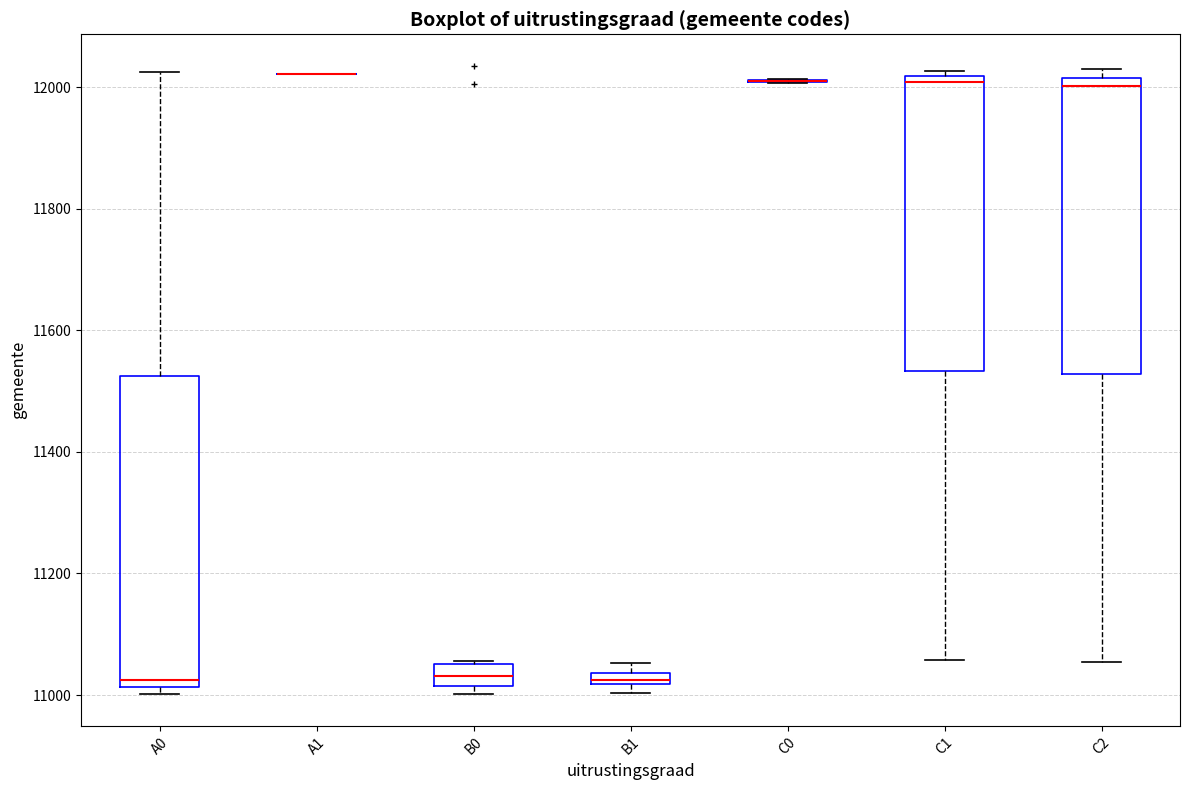

Where does the median line of the box for C1 sit on the y-axis? The values are not printed on the chart, so give them approximately, as read against the axis.

12000